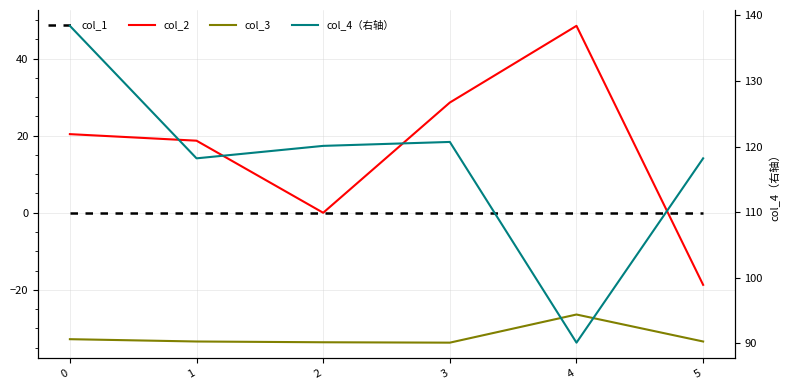

Is the value of col_3 at 4 greater than the value of col_2 at 3?

No